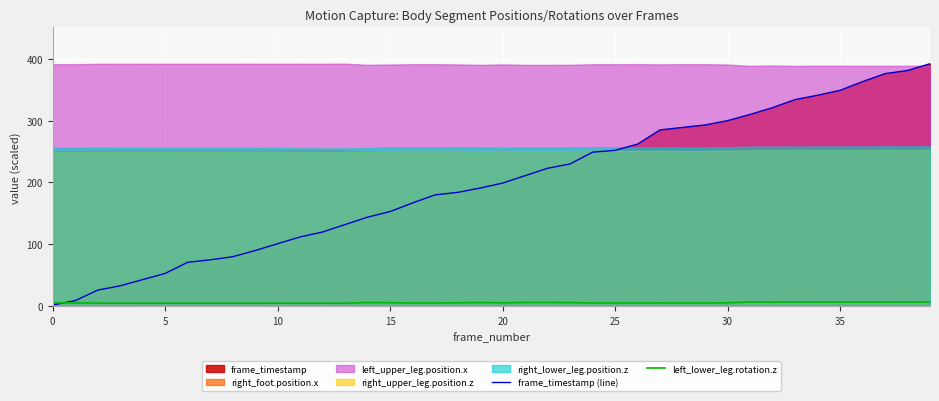

Is the value of frame_timestamp (line) at 5 greater than the value of left_lower_leg.rotation.z at 20?

Yes